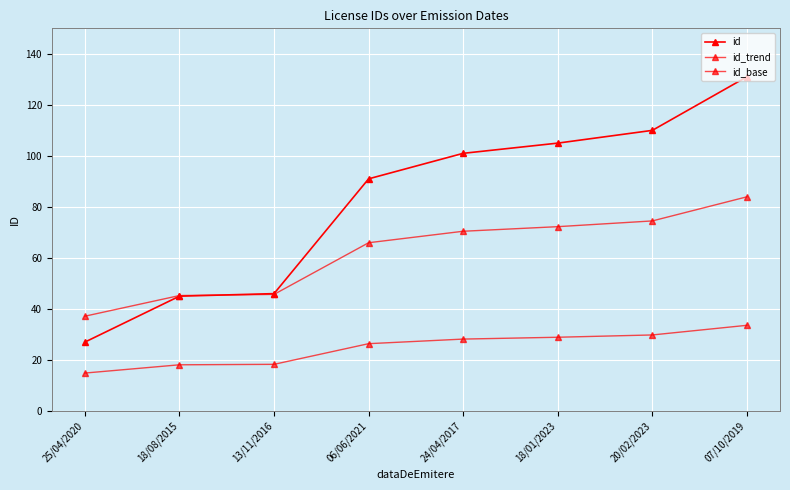

Rank the series by their maximum value, from lowest to highest.

id_base, id_trend, id